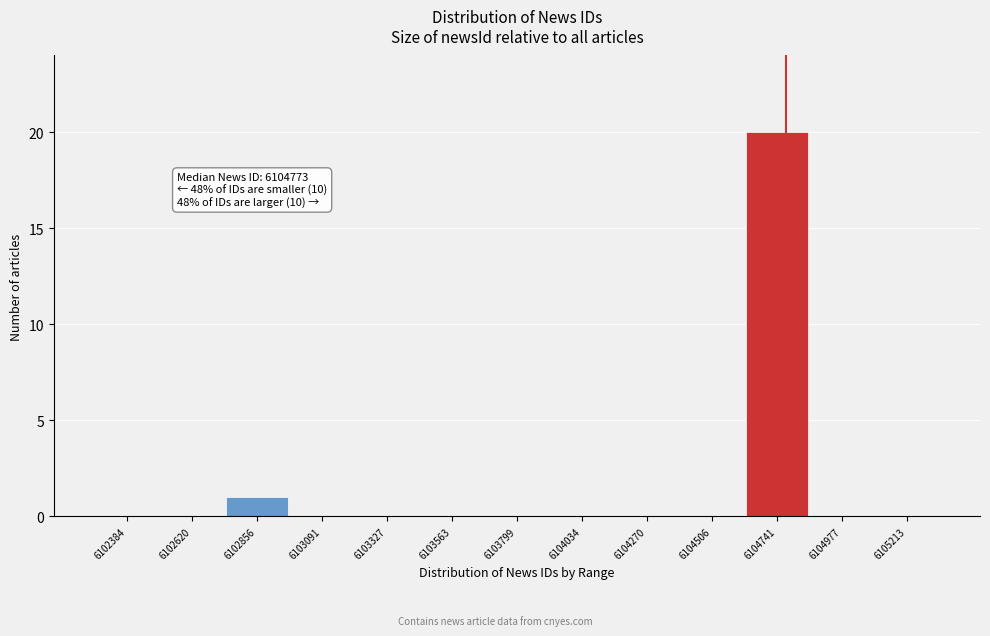

Which range on the x-axis has the tallest bar?

6104600 to 6104850